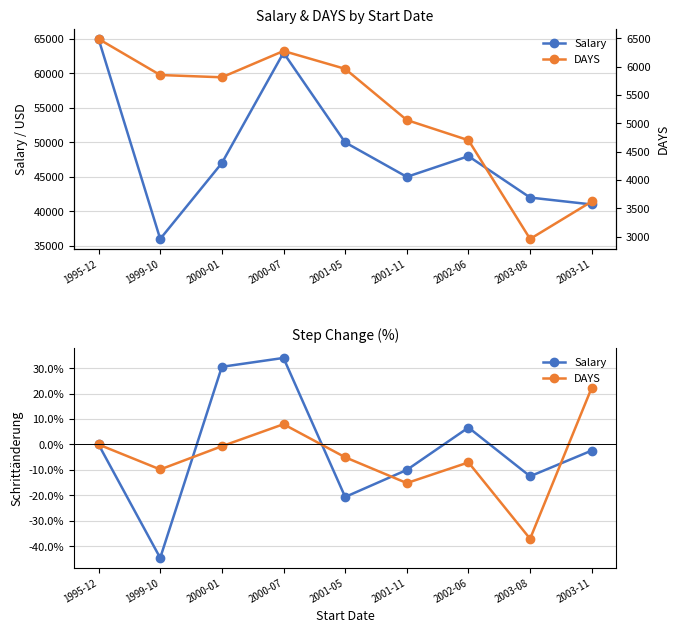

What are all the series names shown in the legend?

Salary, DAYS